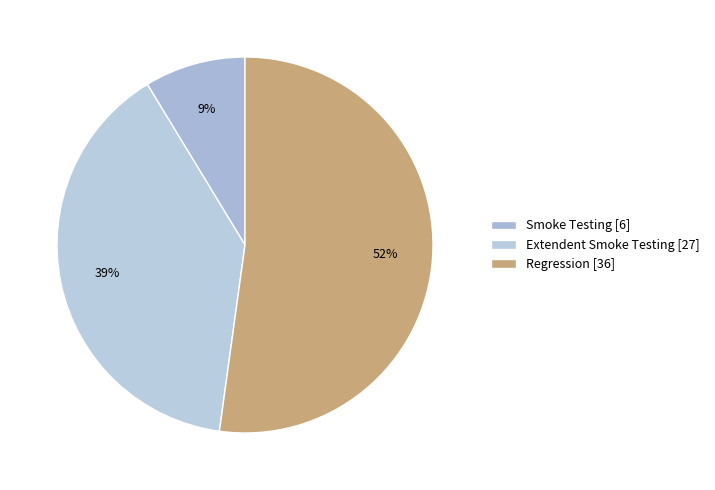

Which slice is the smallest?

Smoke Testing